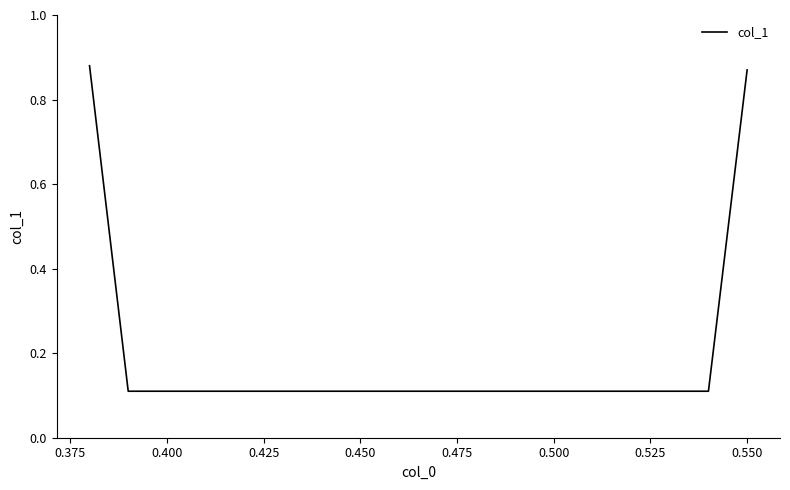

What is the average value?

0.5